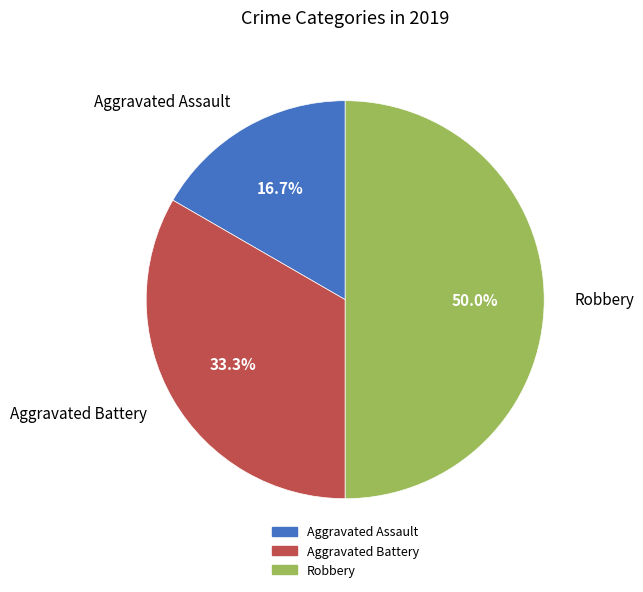

To the nearest percent, what percentage of the pie is Aggravated Battery?

33%